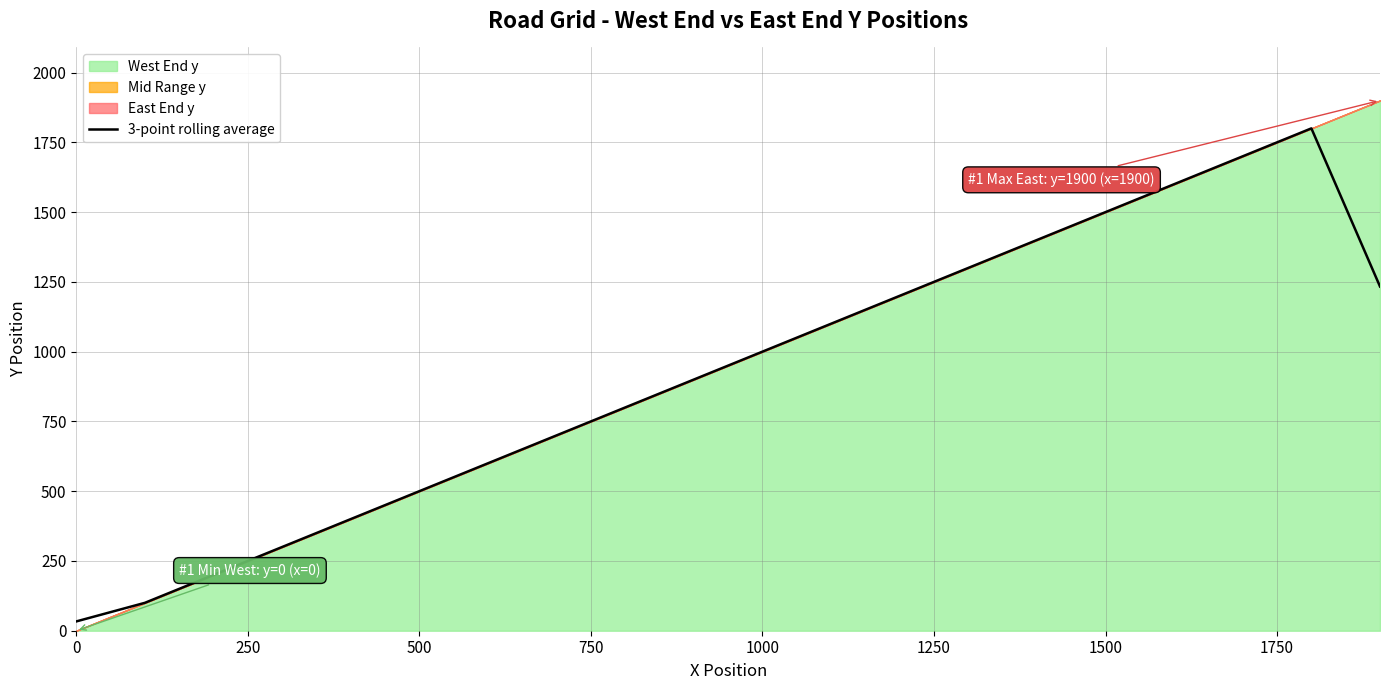

Reading left to right, extract all data points from this chart.

33.3	100.0	200.0	300.0	400.0	500.0	600.0	700.0	800.0	900.0	1000.0	1100.0	1200.0	1300.0	1400.0	1500.0	1600.0	1700.0	1800.0	1233.3